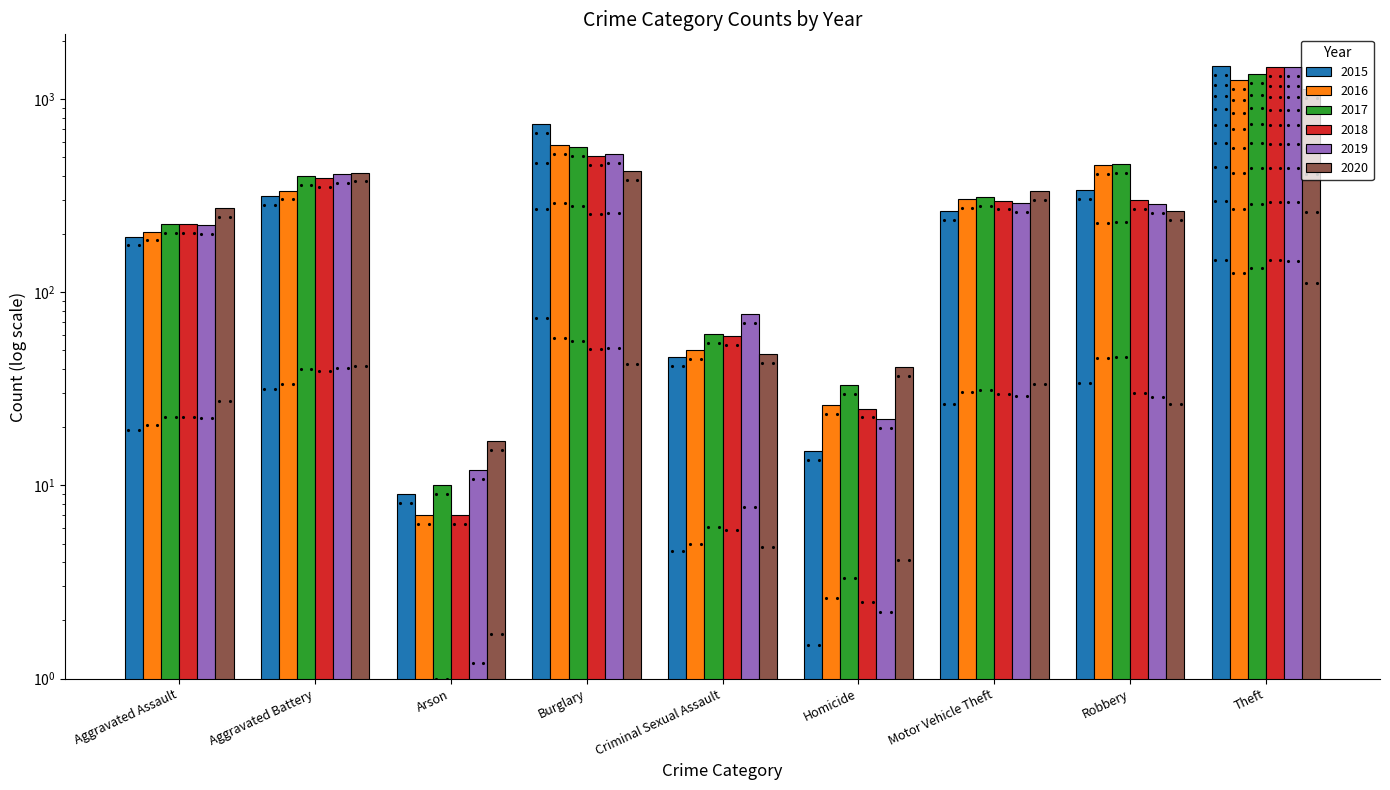

How many categories are shown in the chart?

9